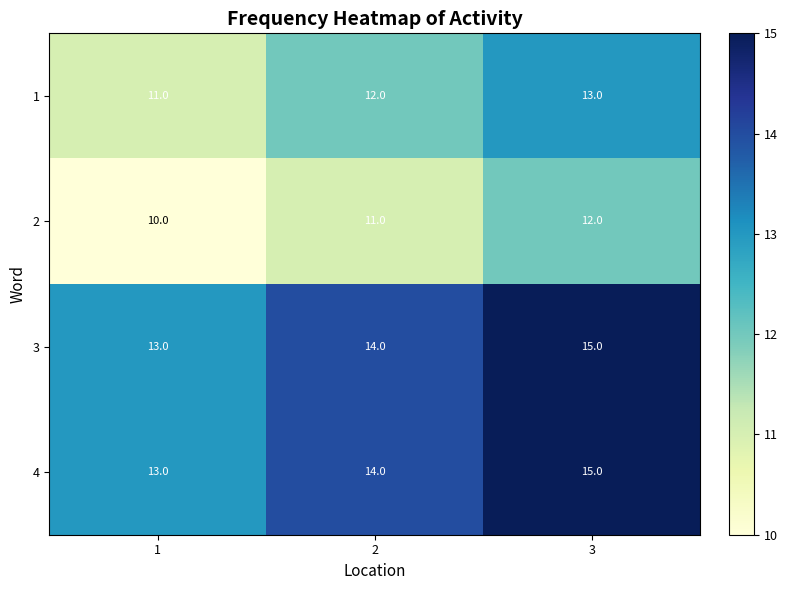

At how many categories does at least one series exceed 11?

3